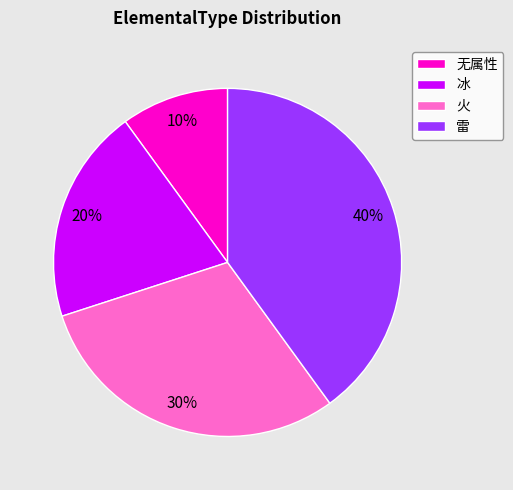

True or false: 雷 accounts for 47% of the total.

False